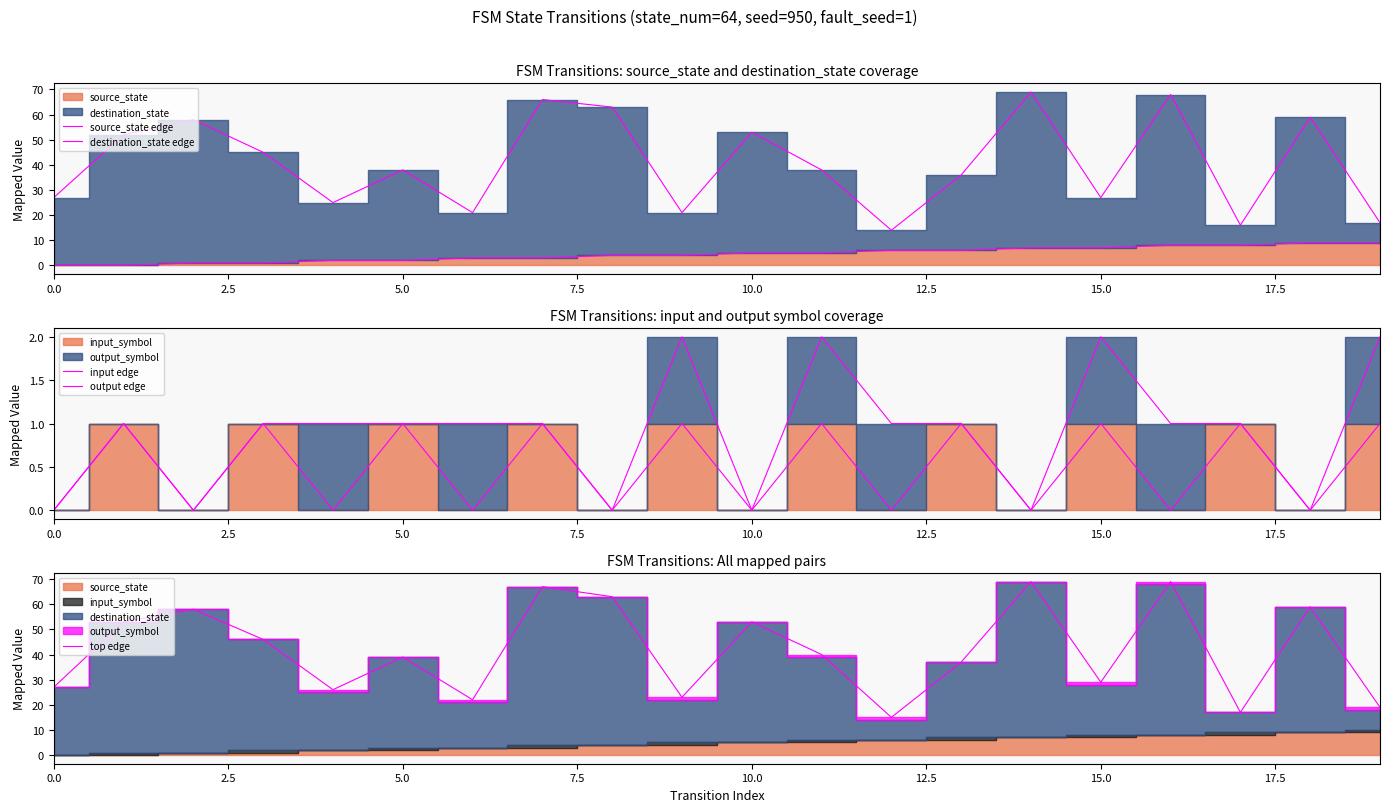

What is the minimum value for top edge?

15